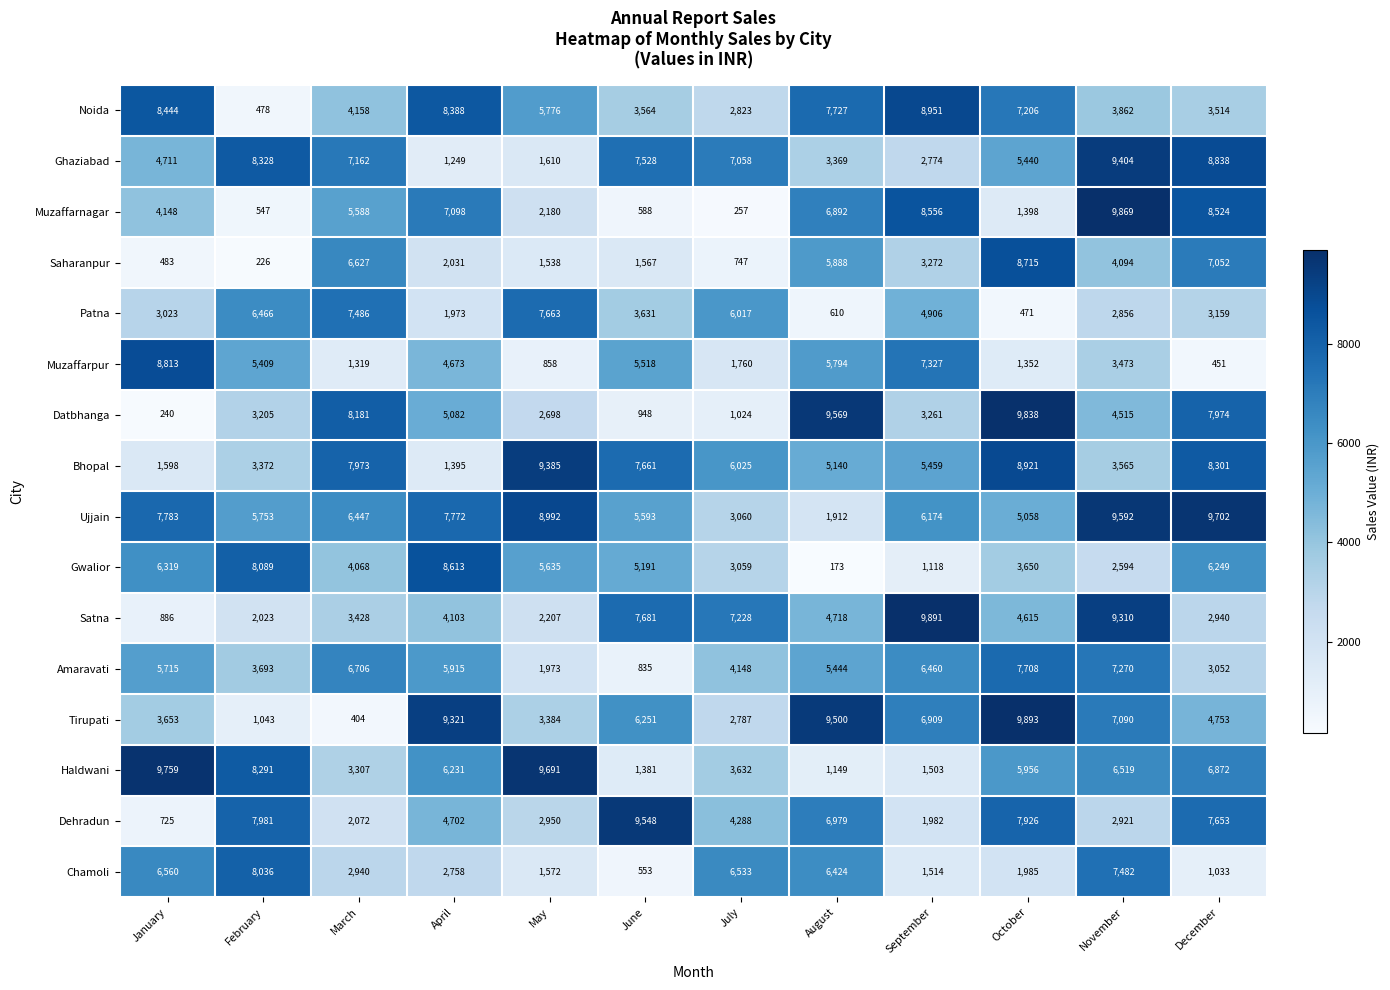

Rank the series at September from lowest to highest value.

Gwalior, Haldwani, Chamoli, Dehradun, Ghaziabad, Datbhanga, Saharanpur, Patna, Bhopal, Ujjain, Amaravati, Tirupati, Muzaffarpur, Muzaffarnagar, Noida, Satna